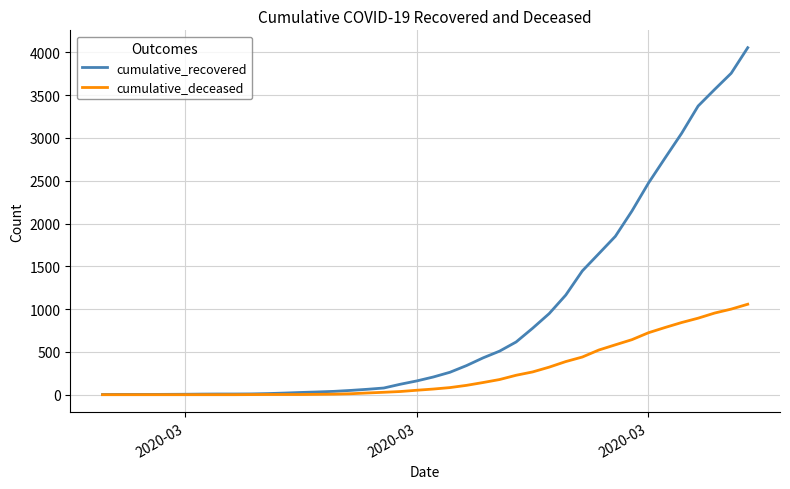

Does the chart display data point markers on the line(s)?

No